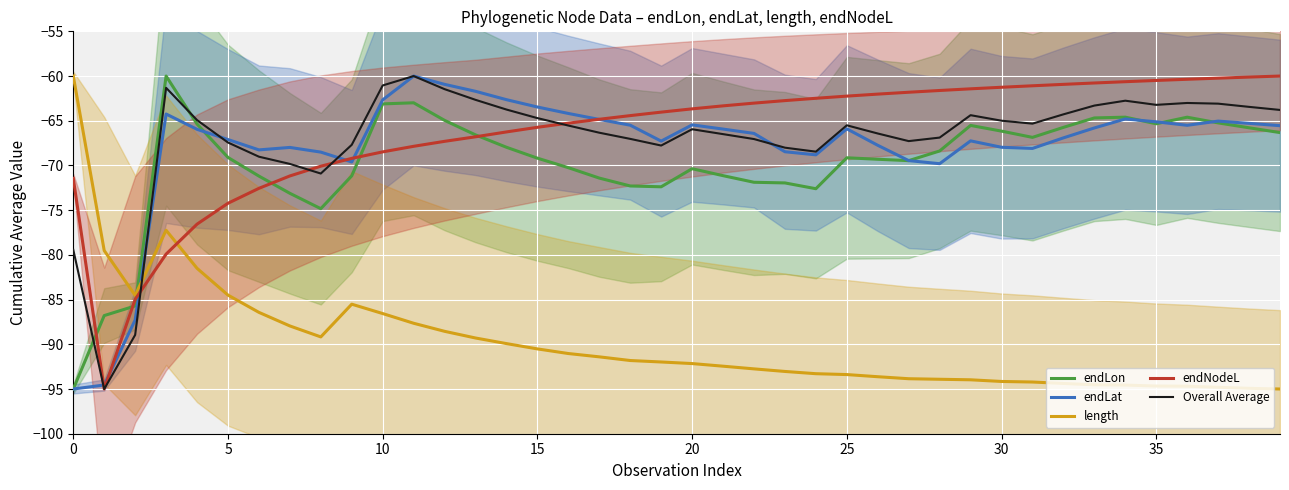

What is the sum of all endLat values?

-2717.0